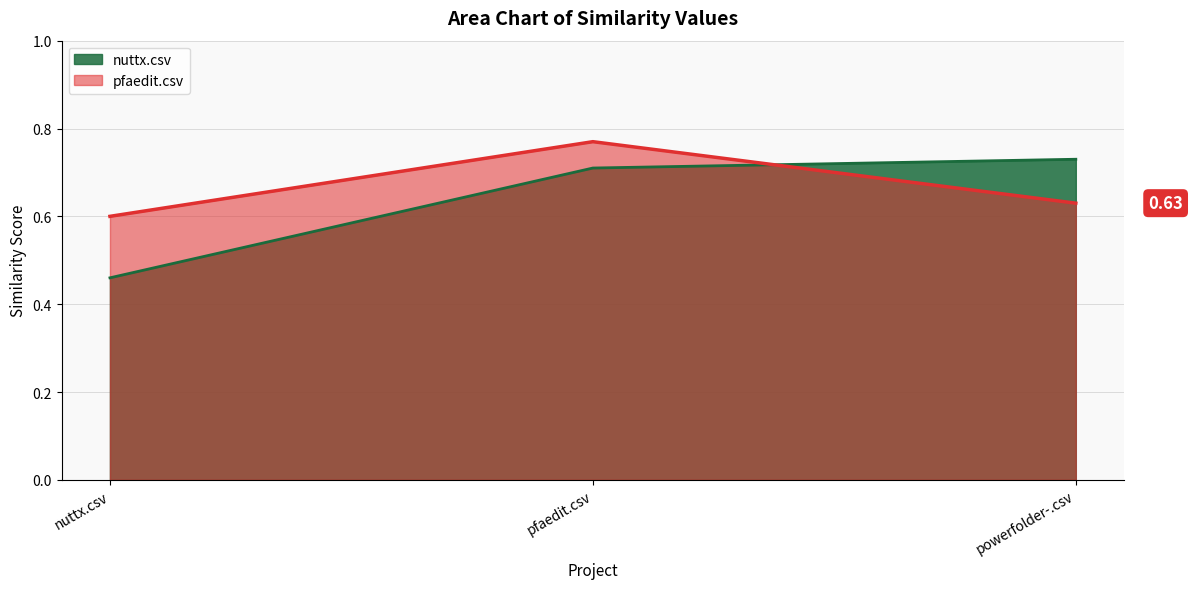

What is the difference between the highest and lowest values at nuttx.csv?

0.1